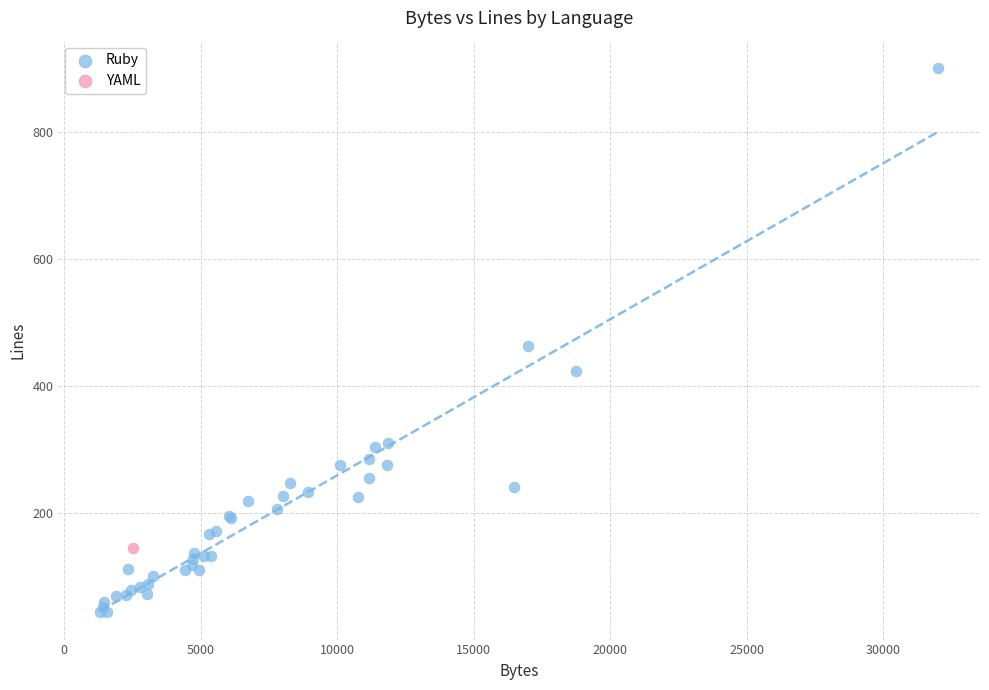

What are all the series names shown in the legend?

Ruby, YAML